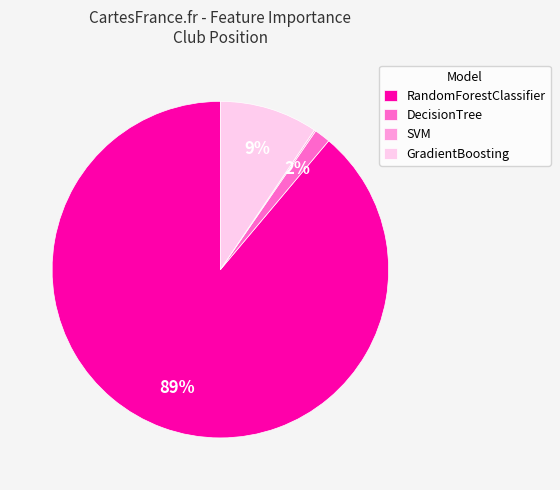

Which has a higher value, DecisionTree or GradientBoosting?

GradientBoosting